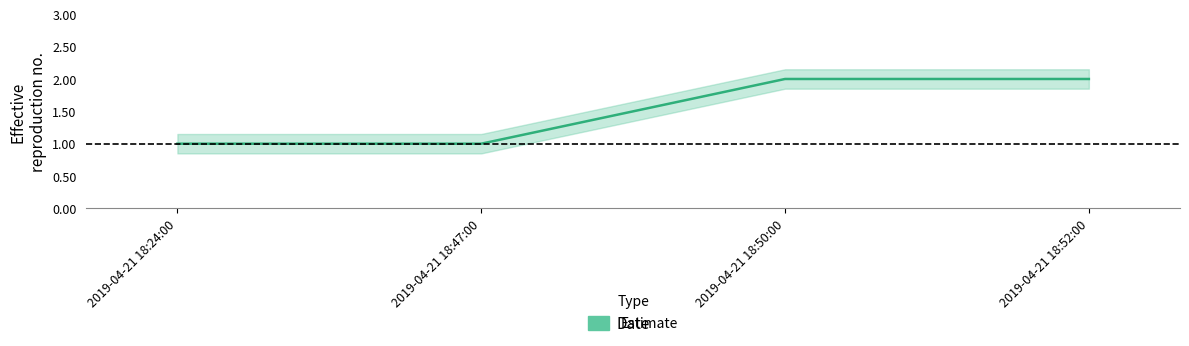

True or false: the data shows 2 at 2019-04-21 18:50:00.

True